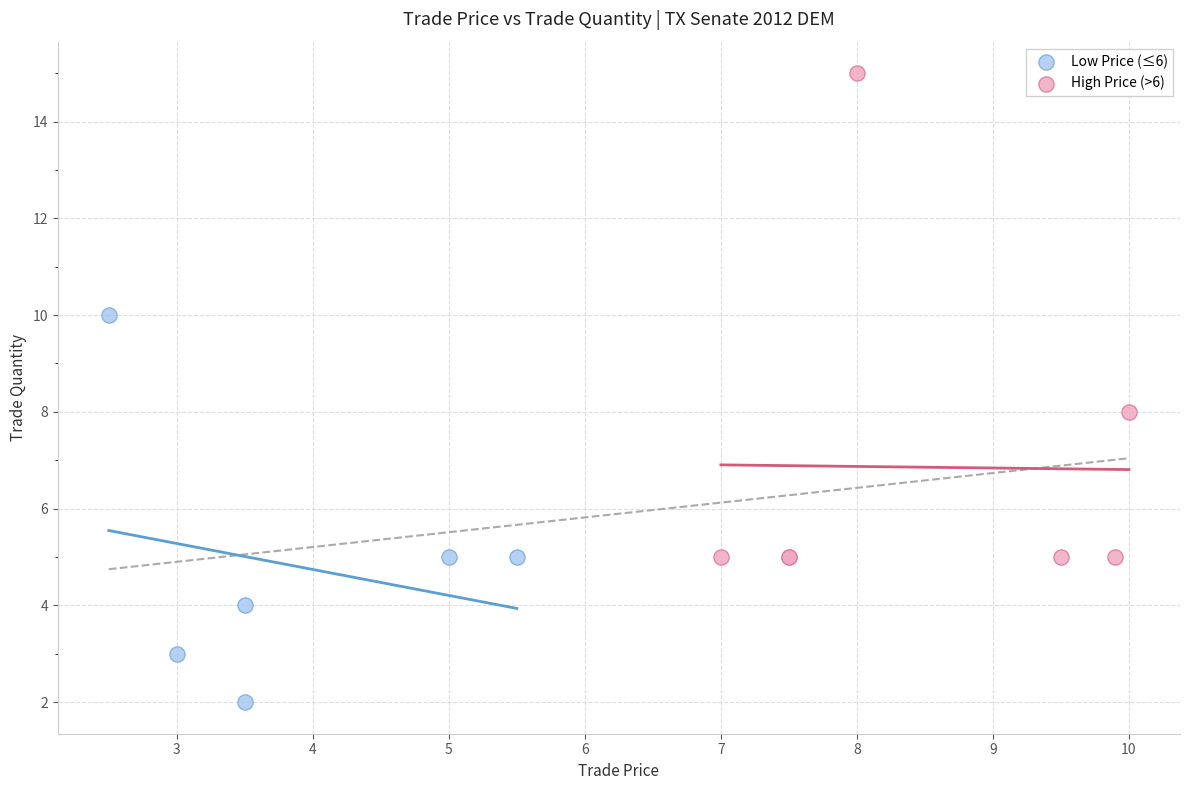

Which series has the widest spread of Y values?

High Price (>6)